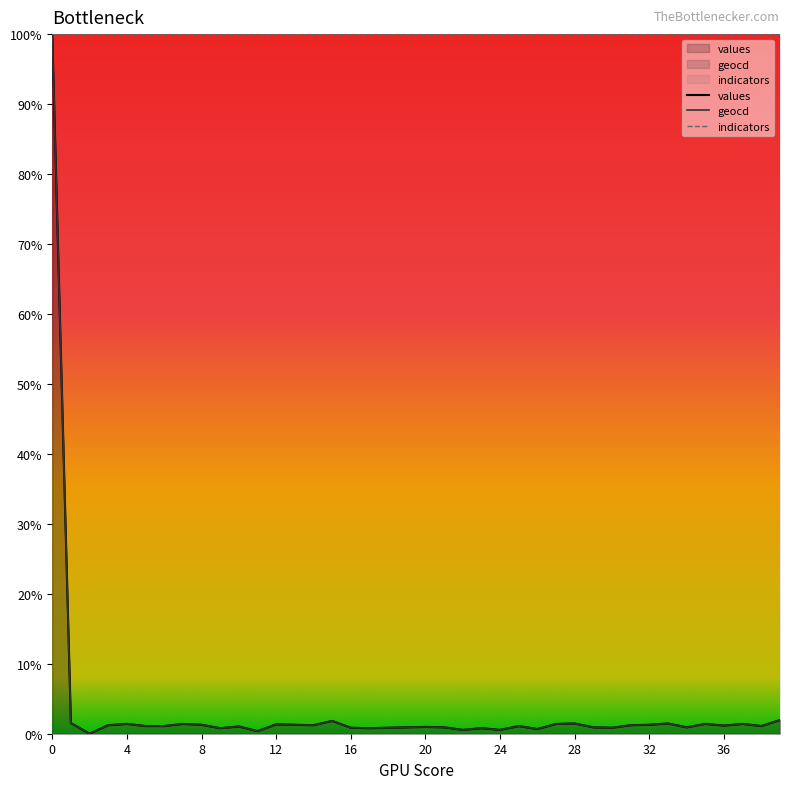

Does the chart have visible grid lines?

No